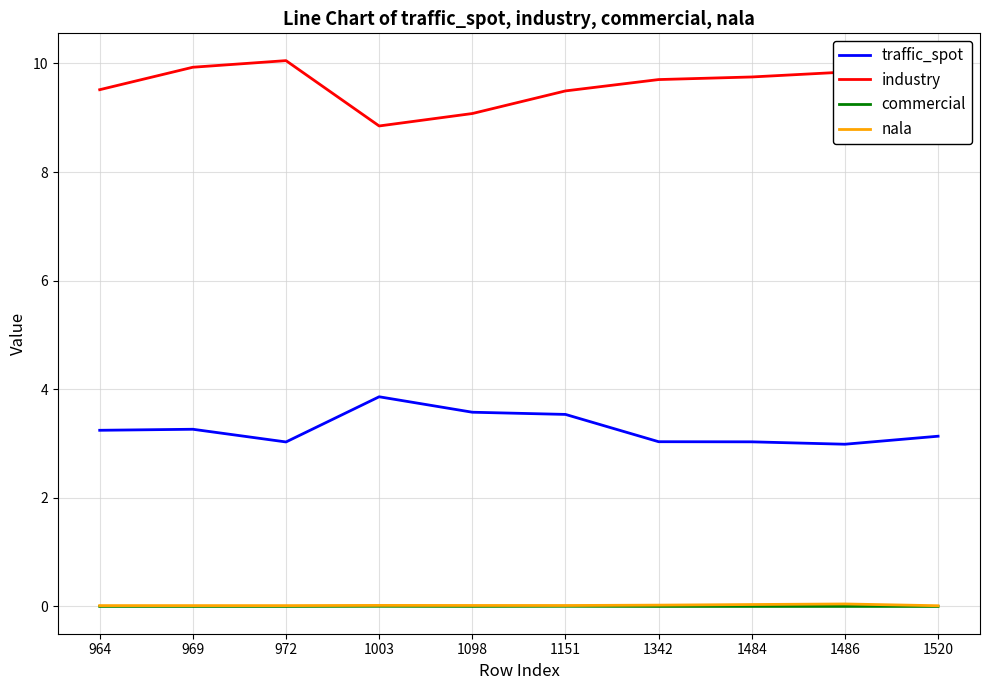

What is the sum of the traffic_spot values at 1520 and 969?

6.4